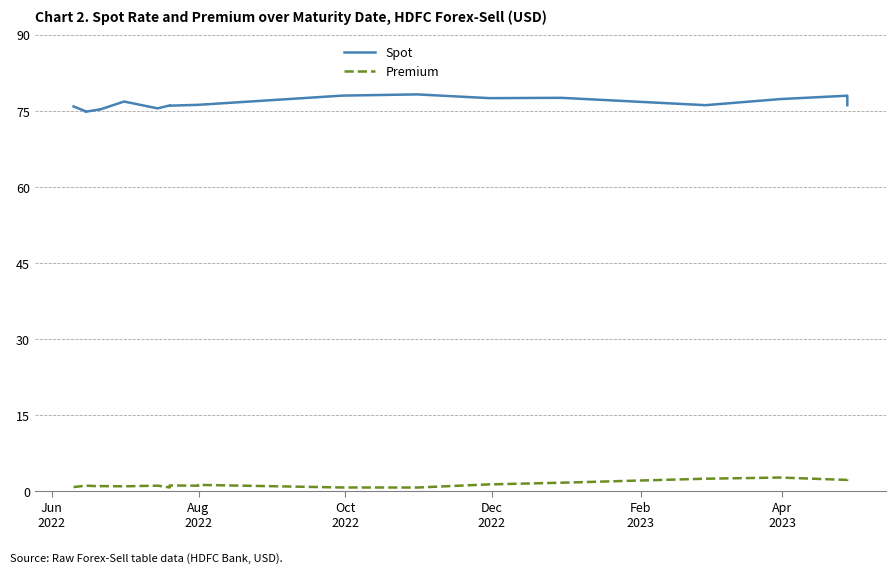

What is the value of the Premium point at the 14th from the left?

1.3